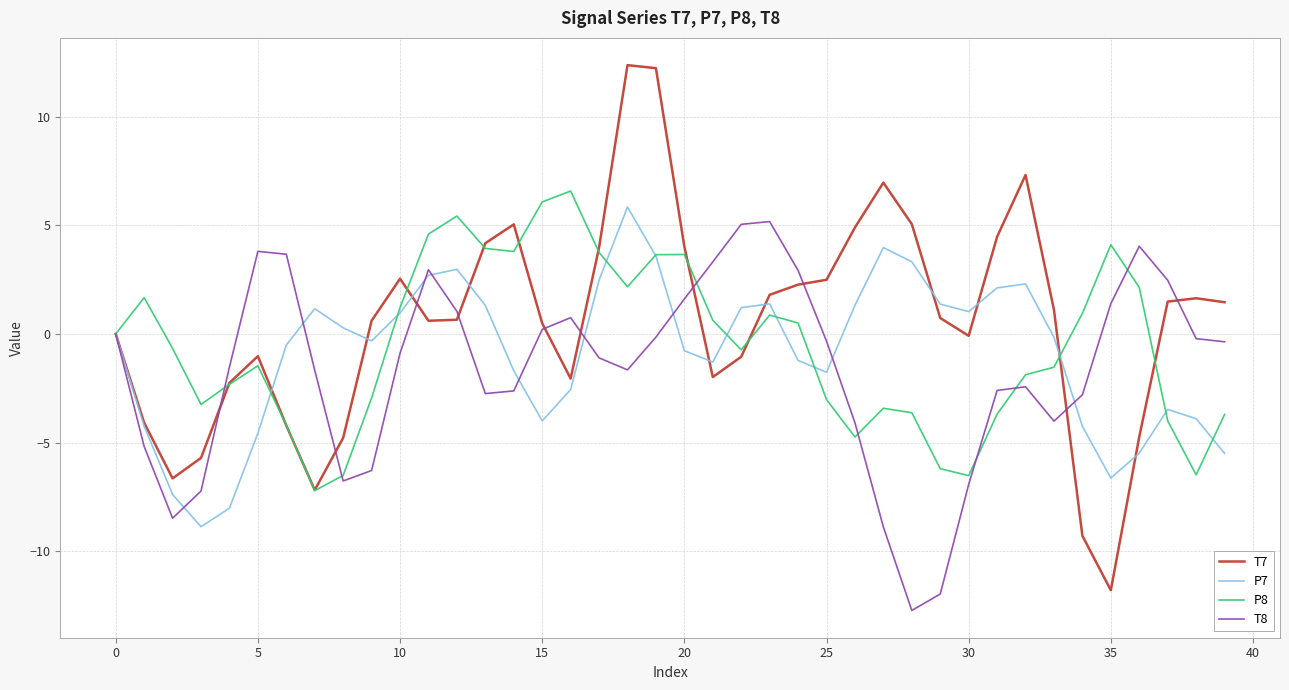

True or false: P7 and T7 intersect in this chart.

True